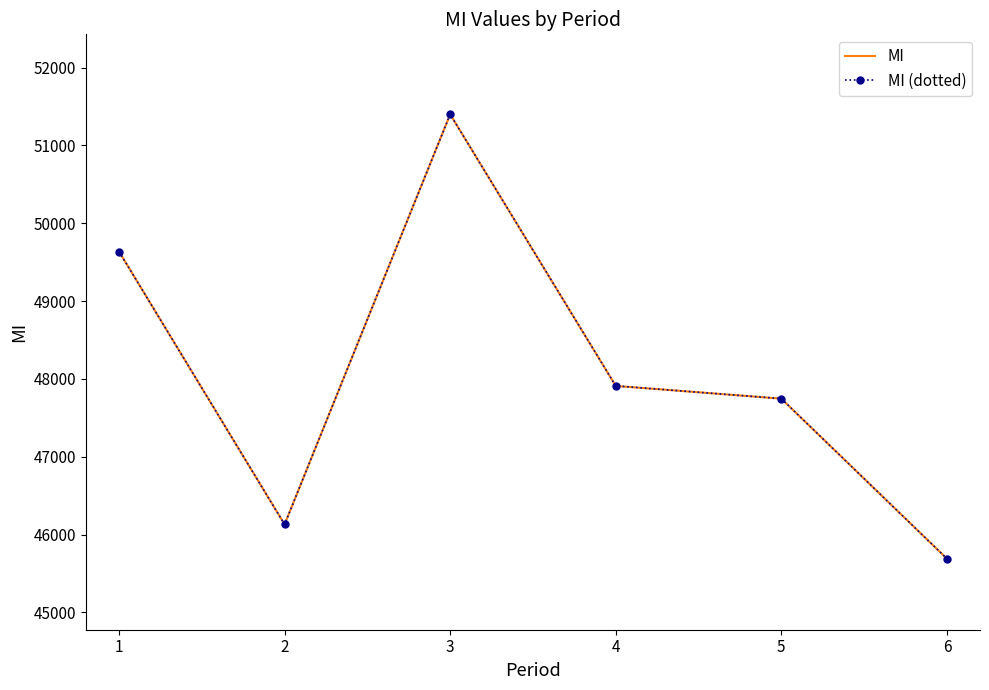

Does the chart have visible grid lines?

No